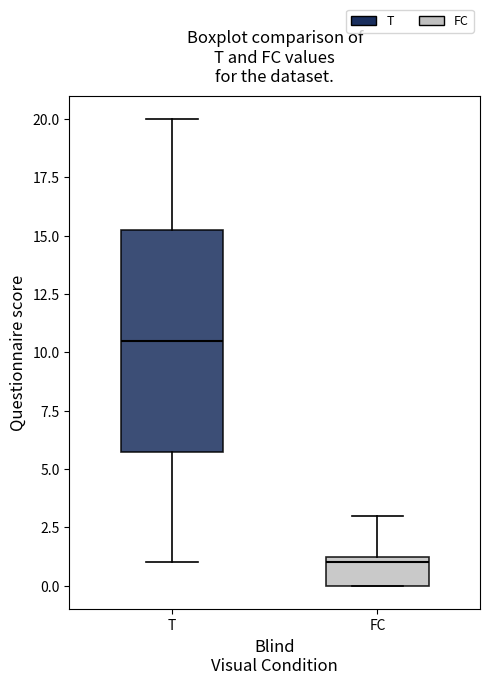

Where is the lower edge of the box for T on the y-axis? The values are not printed on the chart, so give them approximately, as read against the axis.

6.0